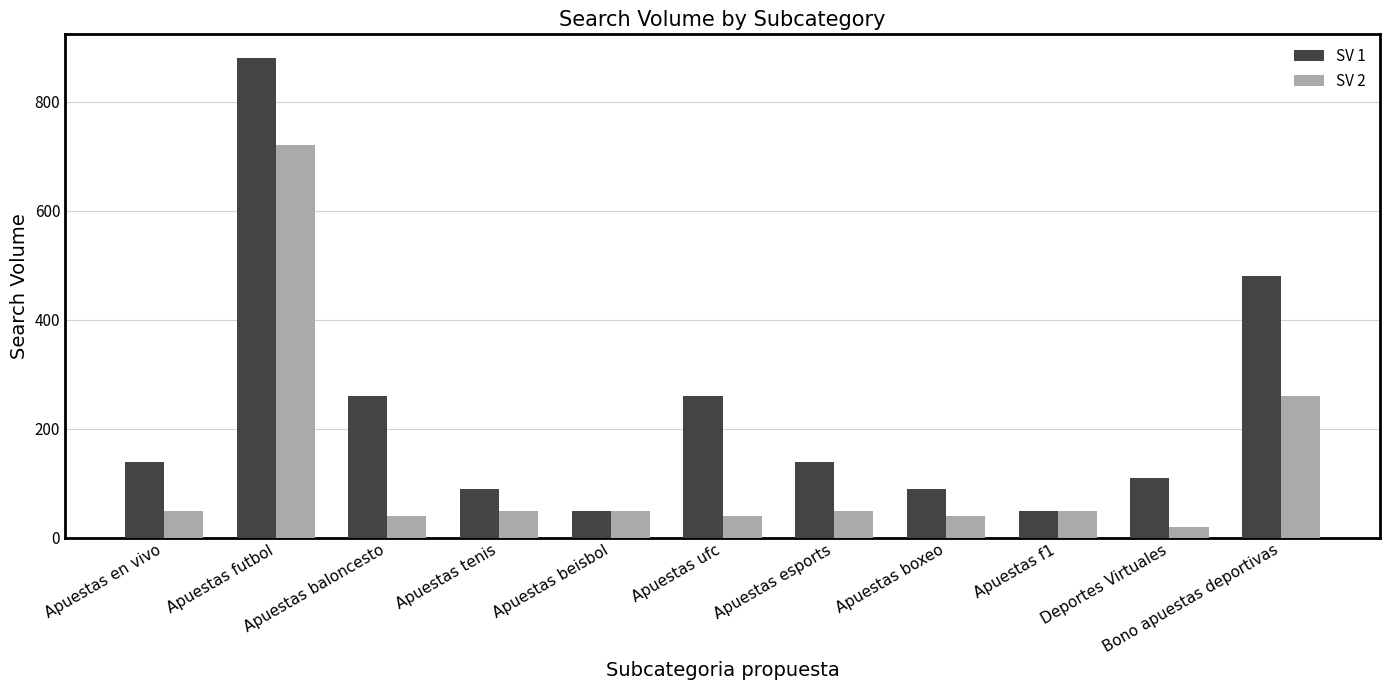

What value does the SV 2 series have at Apuestas tenis, to the nearest 50?

50